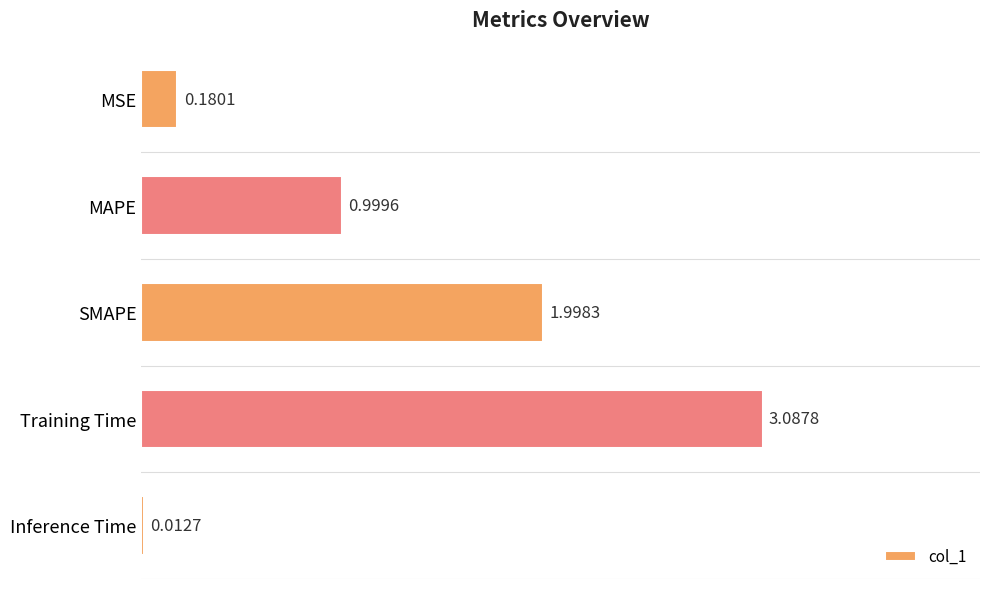

What is the change in value from MSE to SMAPE?

+1.8